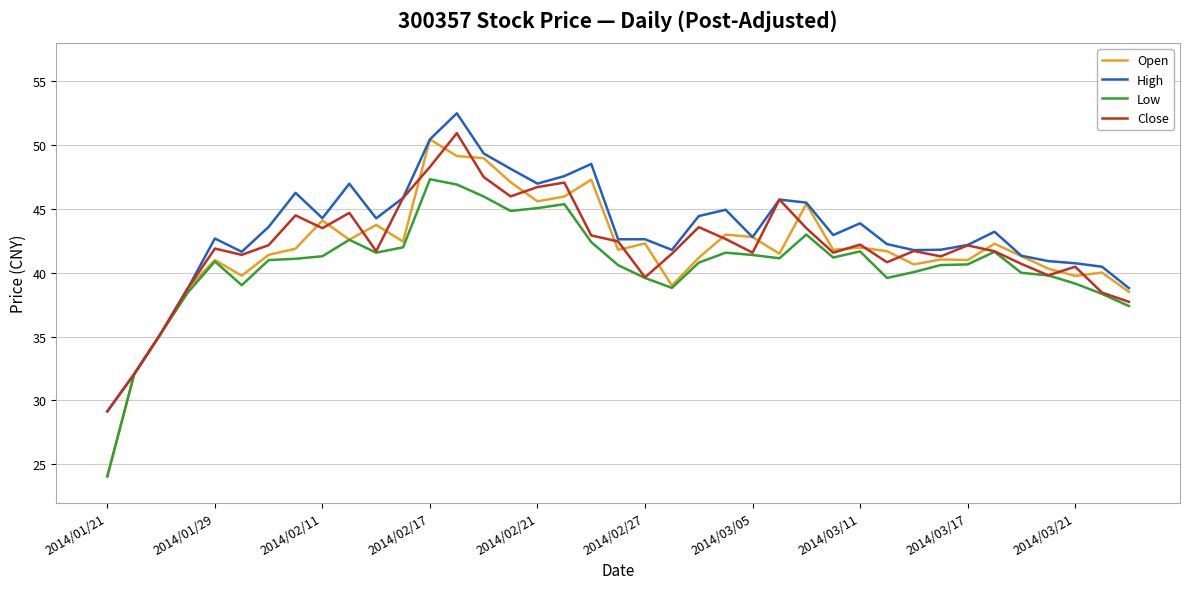

Which series has the largest range (max minus min)?

Open